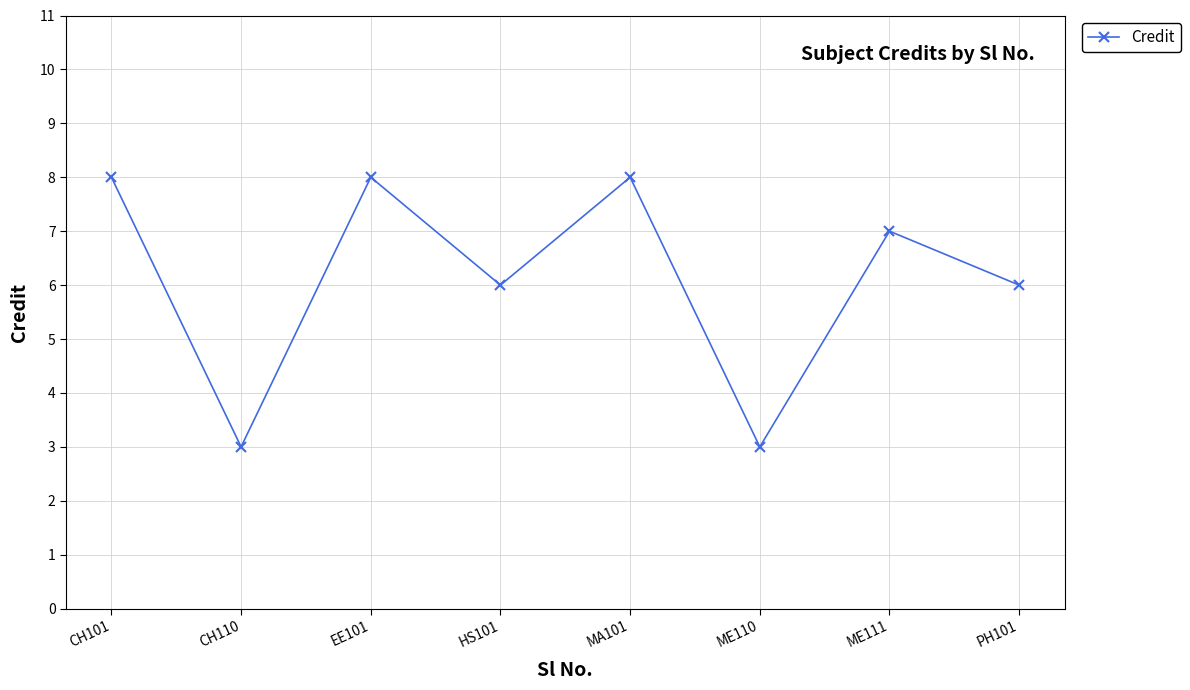

True or false: the data has more than 2 interior local peaks.

True